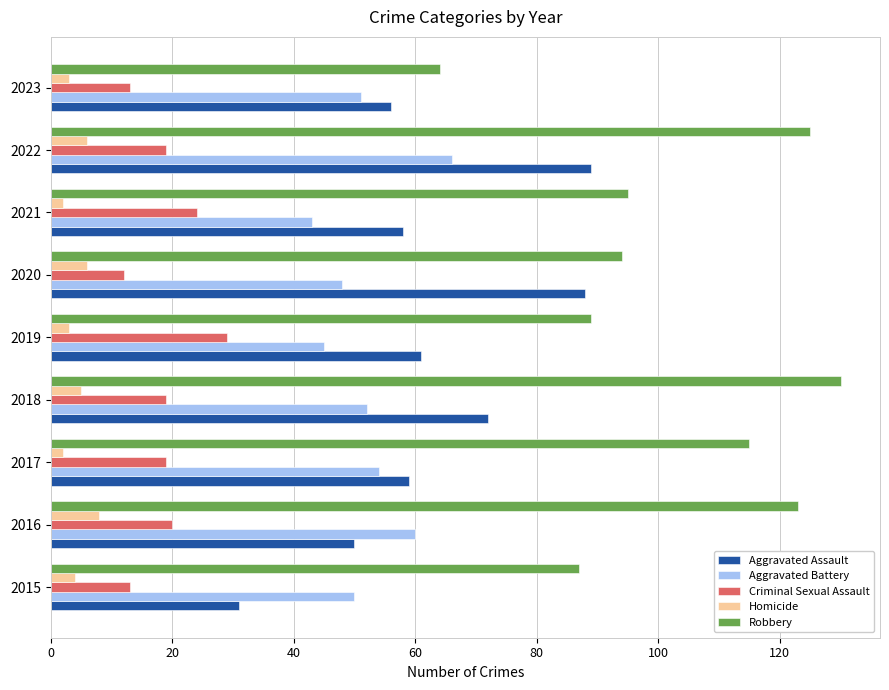

The Robbery series shows 94 at 2020. True or false?

True